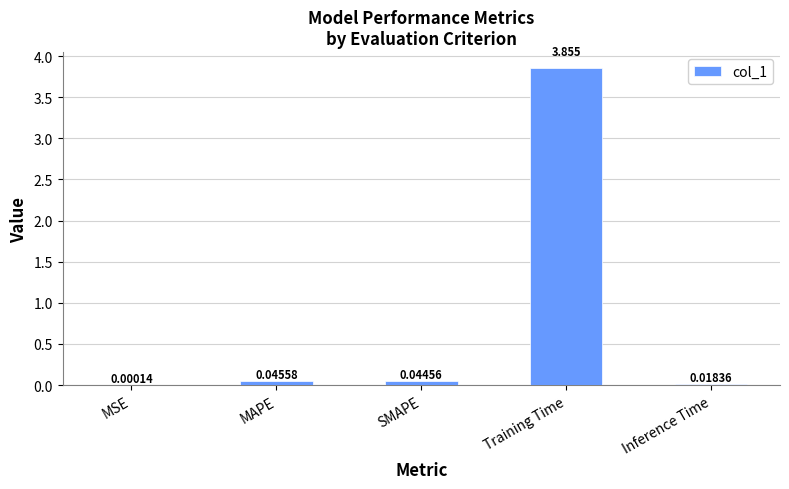

Where is the data nearest to the value 1?

MAPE